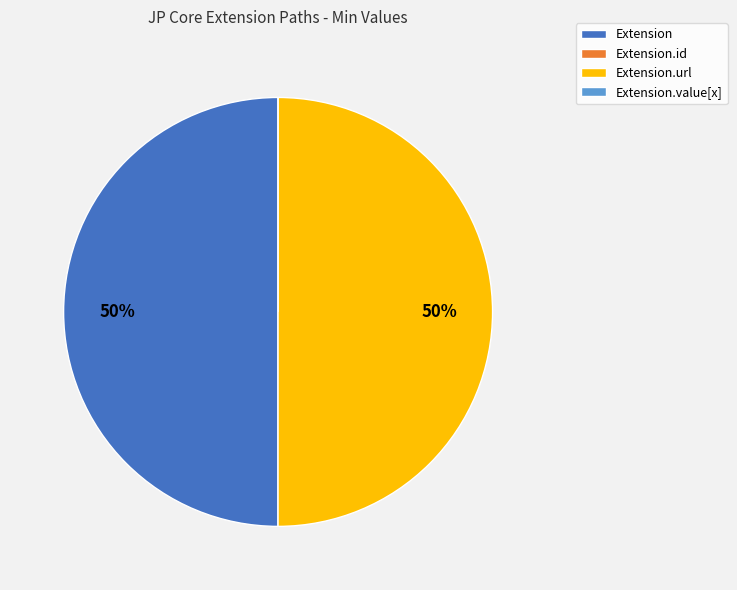

To the nearest percent, what is the difference between the largest and smallest slice percentages?

50%